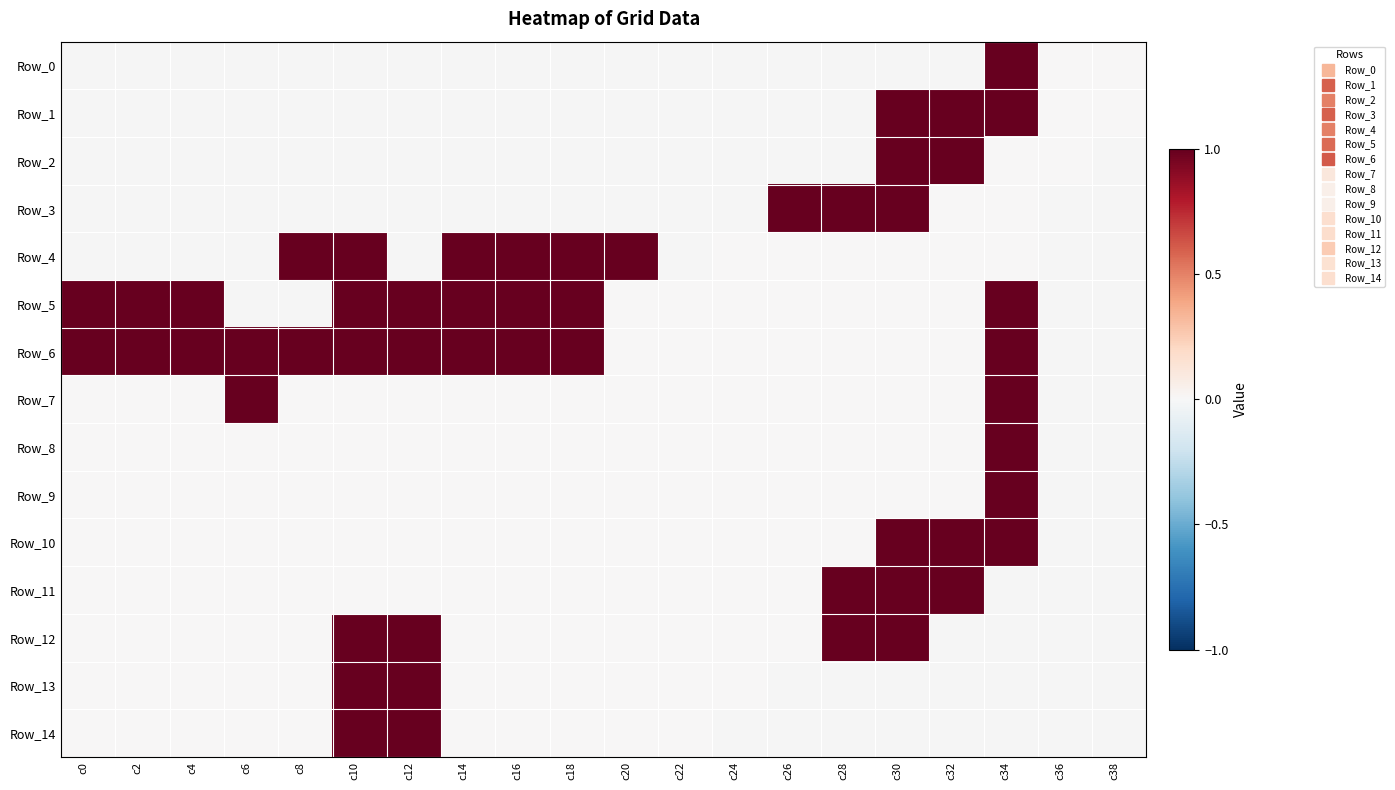

Between c38 and c2, which is larger?

c2